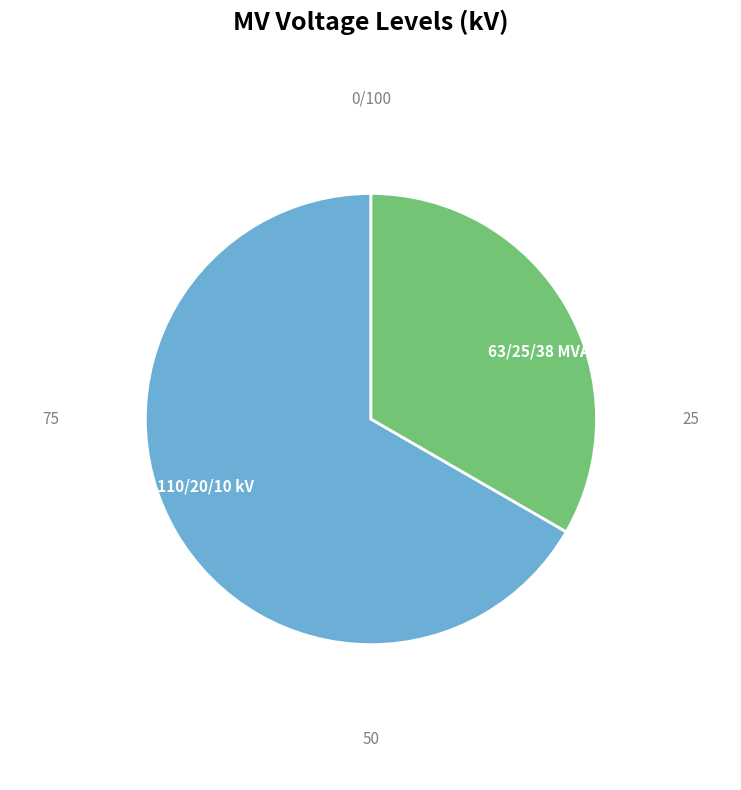

Is there any slice that represents more than half of the pie?

Yes